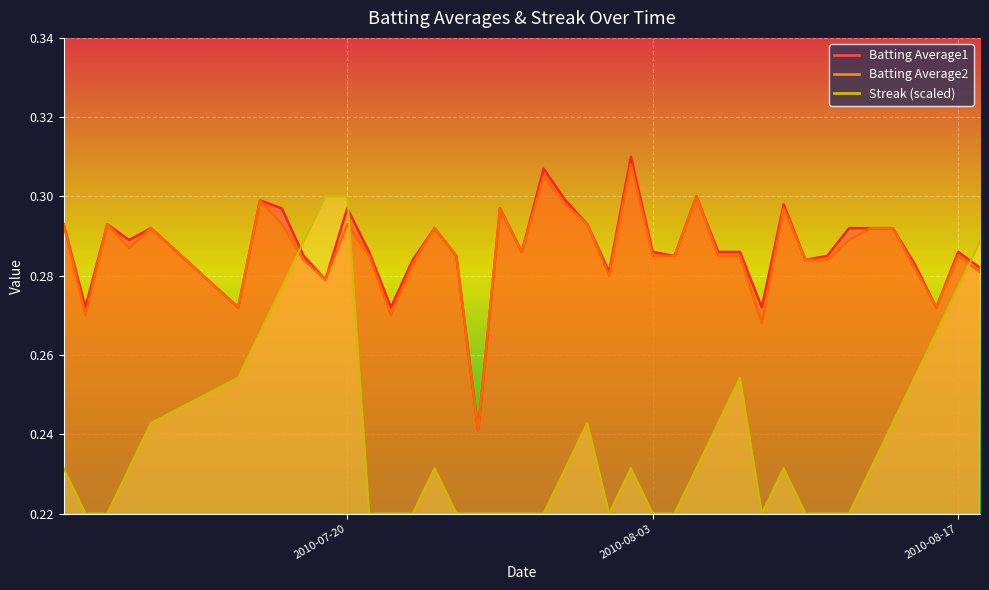

Read the Batting Average2 value at 2010-08-03.

0.3